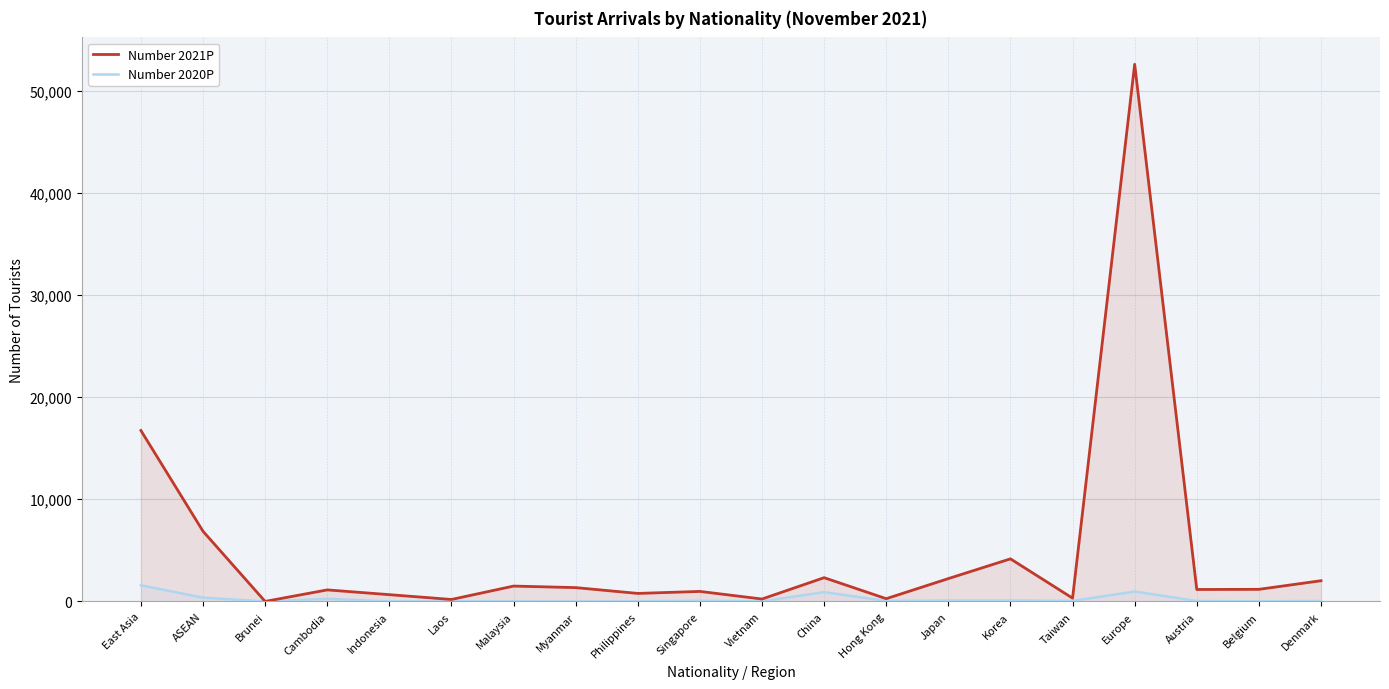

In Number 2021P, how many points are higher than both neighbors (excluding endpoints)?

6